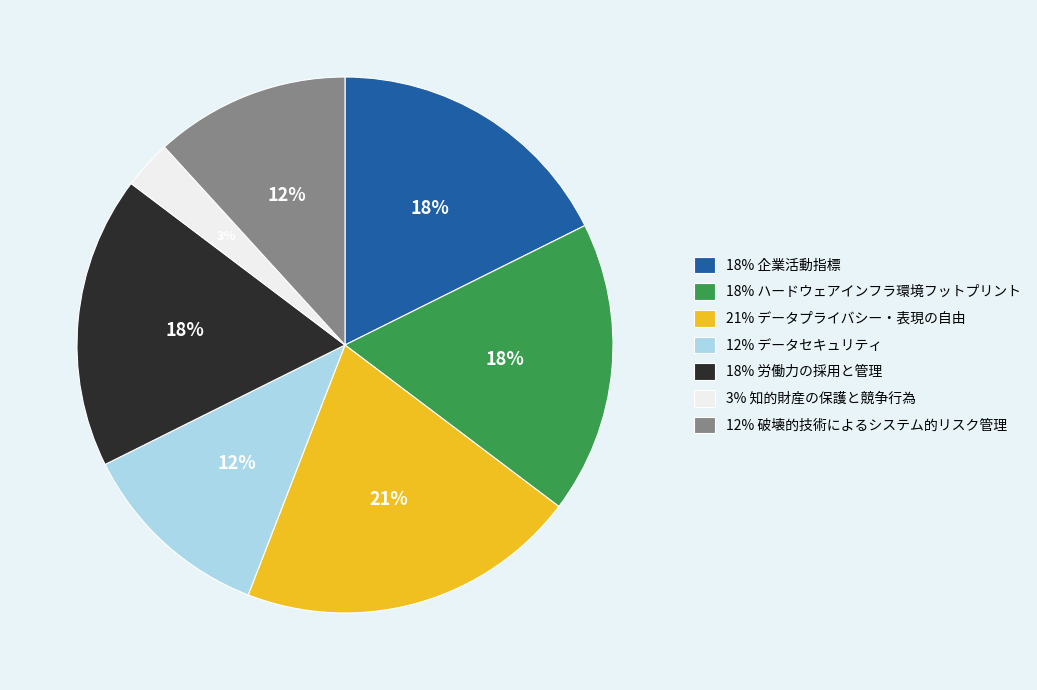

To the nearest percent, what is the average slice percentage?

14%